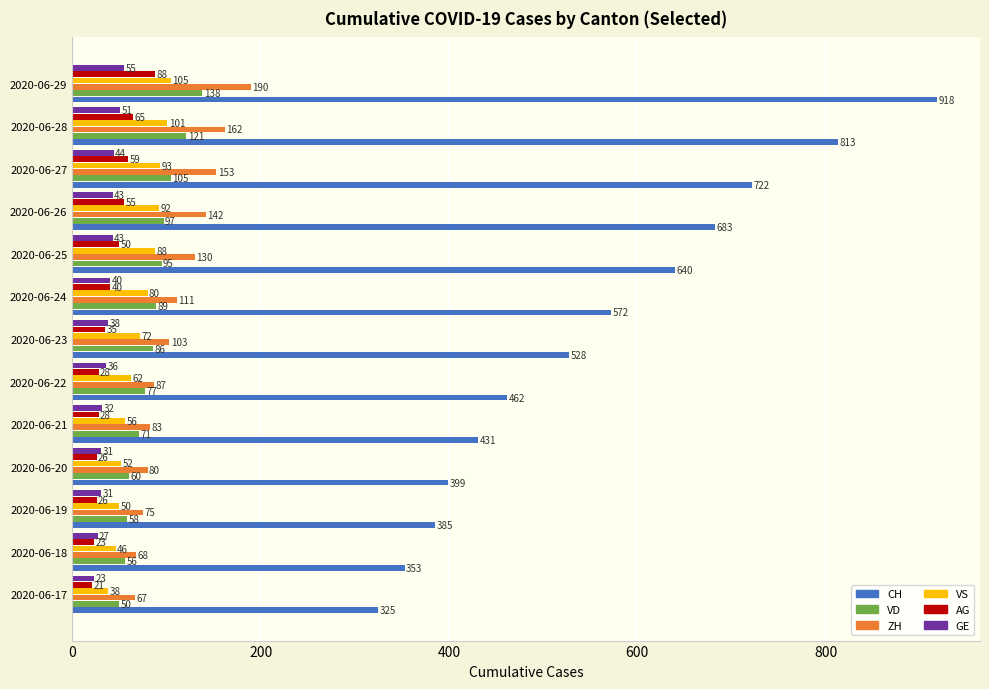

What is the difference between the maximum and second lowest values in the VS series?

59